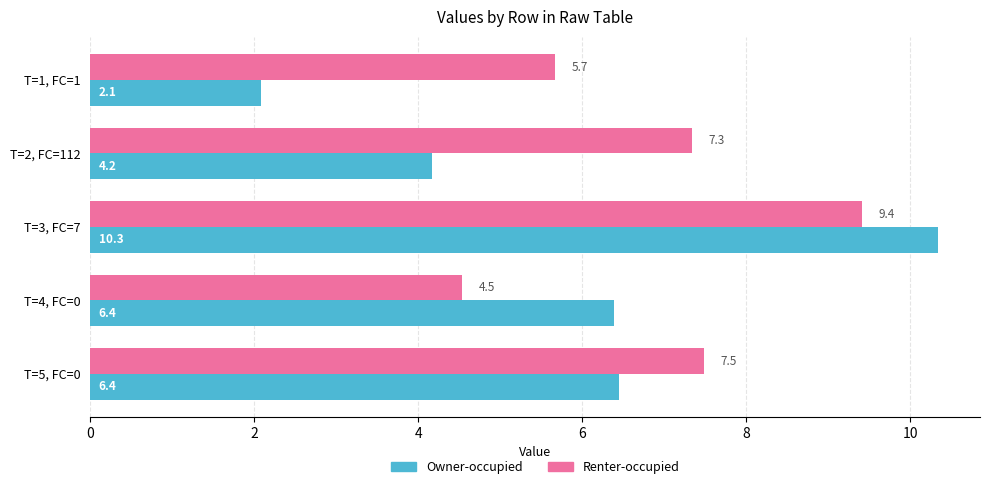

What is the spread (max minus min) of values at T=1, FC=1?

3.6